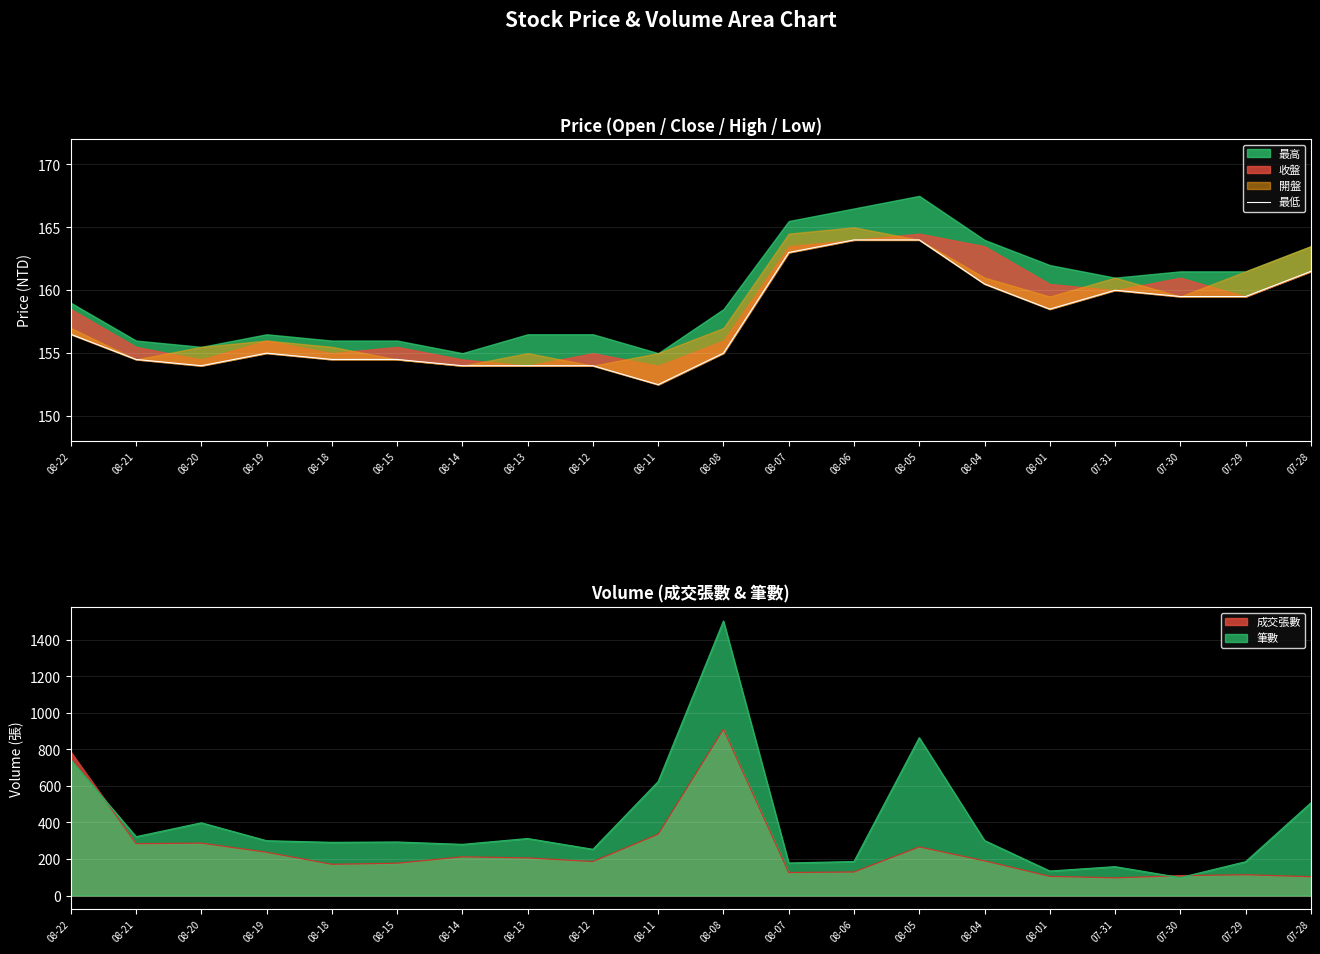

True or false: the data has more than 0 interior local peaks.

True